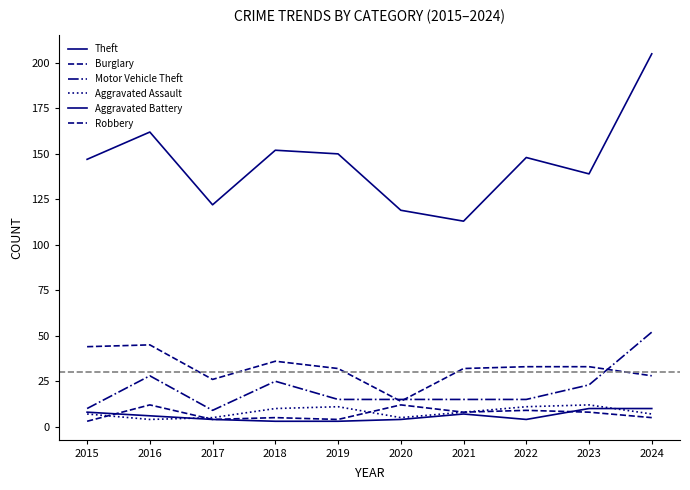

How many lines are shown in the chart?

6